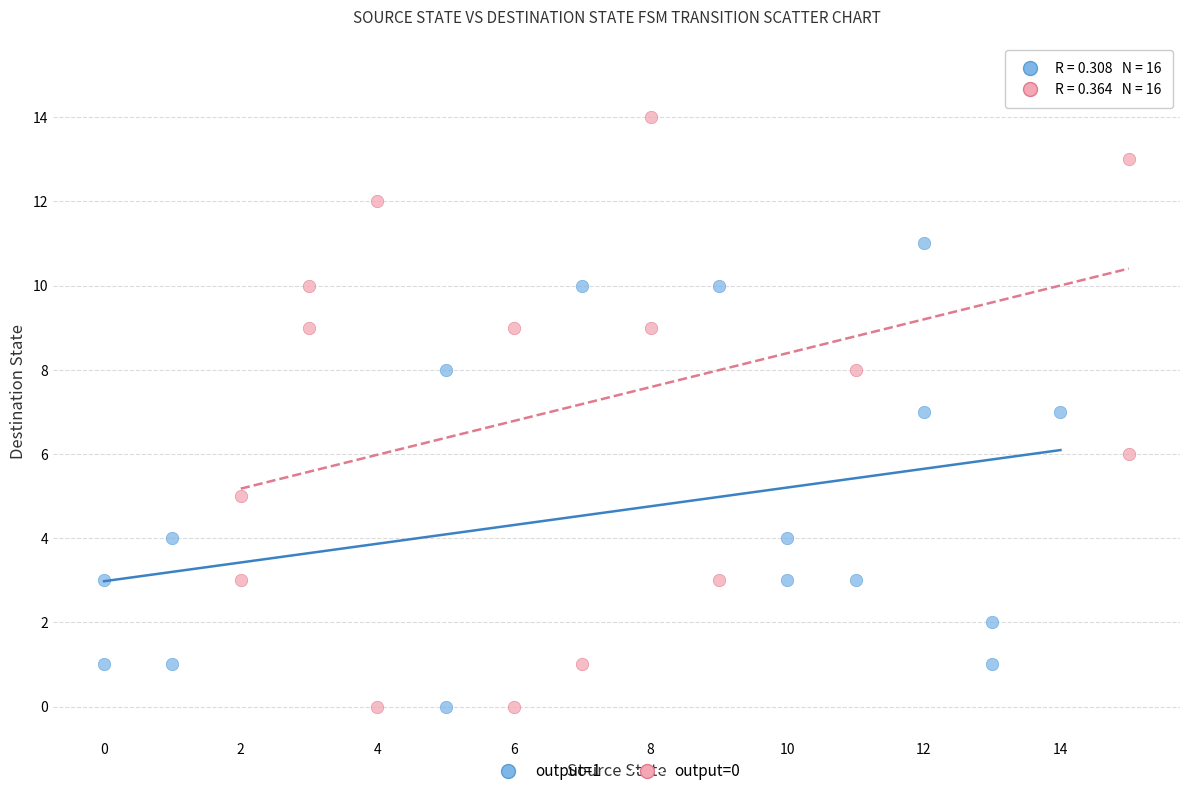

Which series has the largest Y range (max minus min)?

output=0